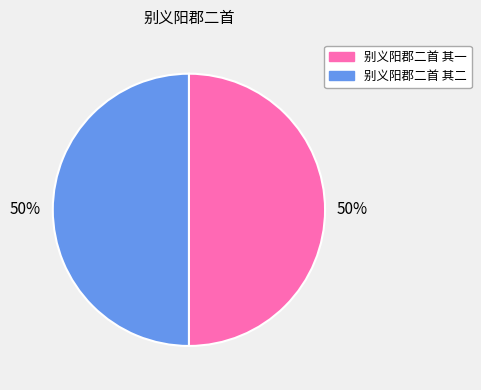

Count the number of slices in the pie.

2